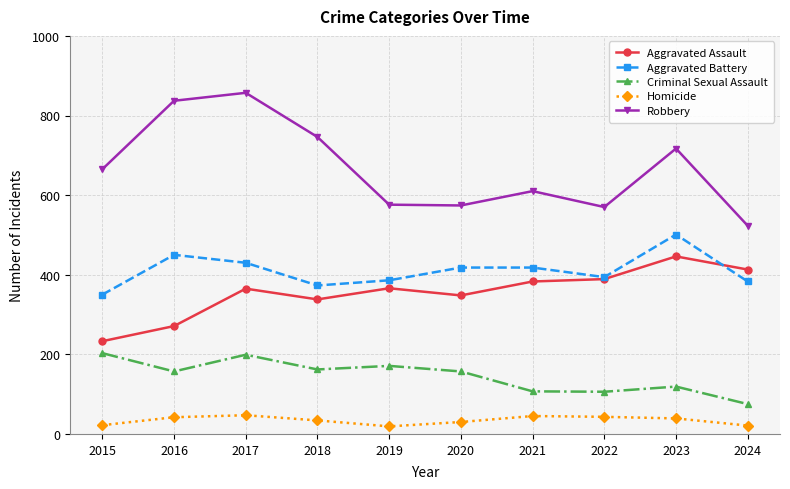

Is it true that Robbery equals 576 at 2019?

True